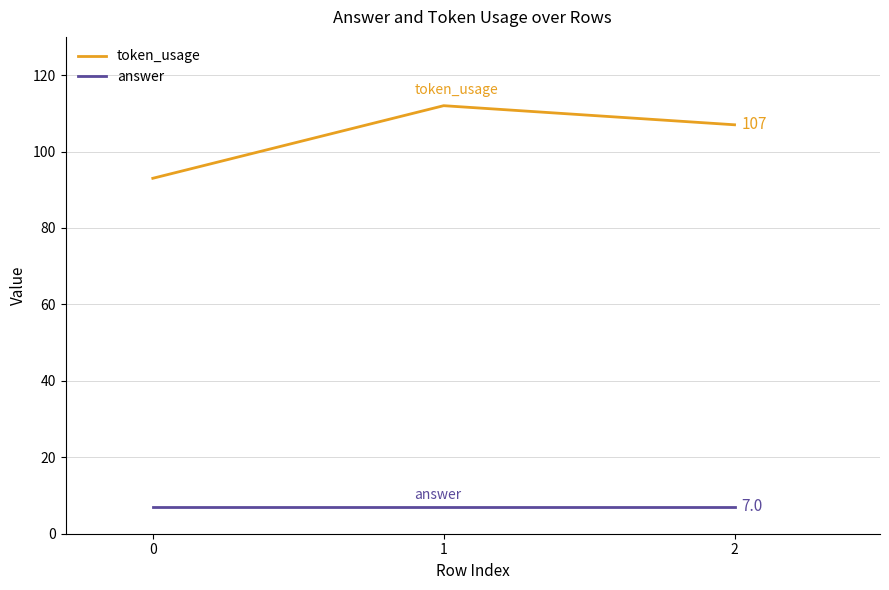

True or false: answer has a value of 7 at 2.

True